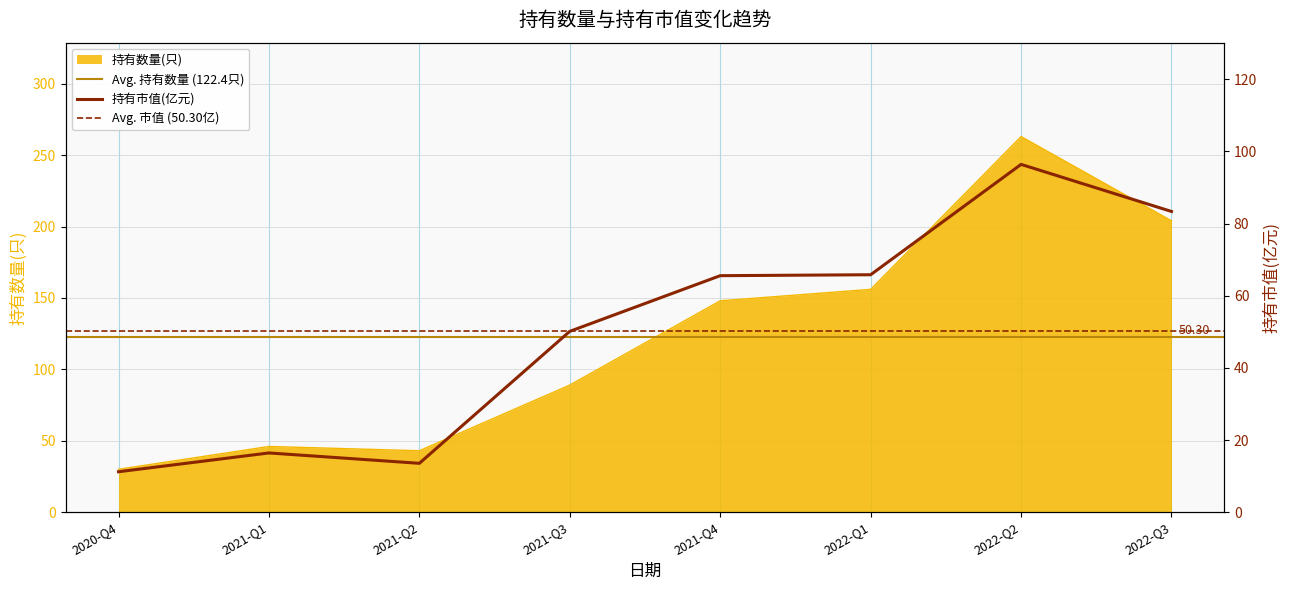

True or false: 持有市值(亿元) has a value of 40.3 at 2021-Q4.

False